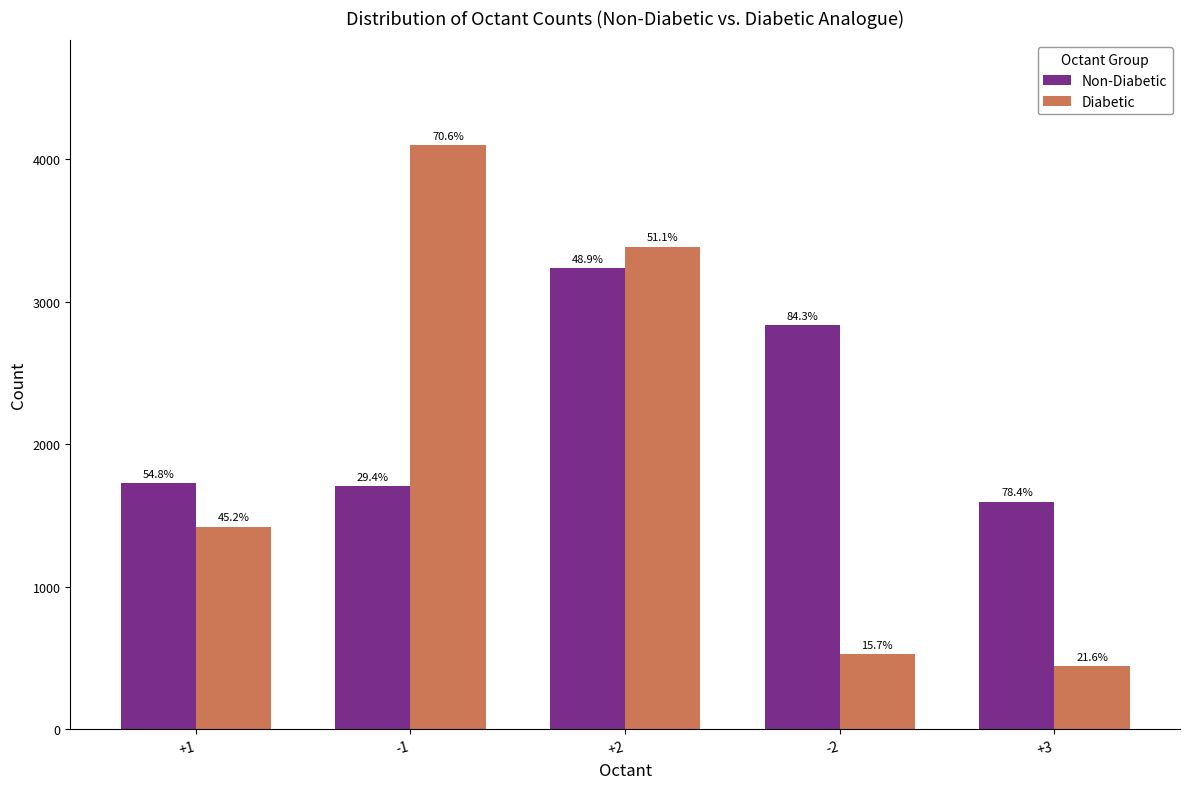

The value of Non-Diabetic at +3 is 1596. True or false?

True